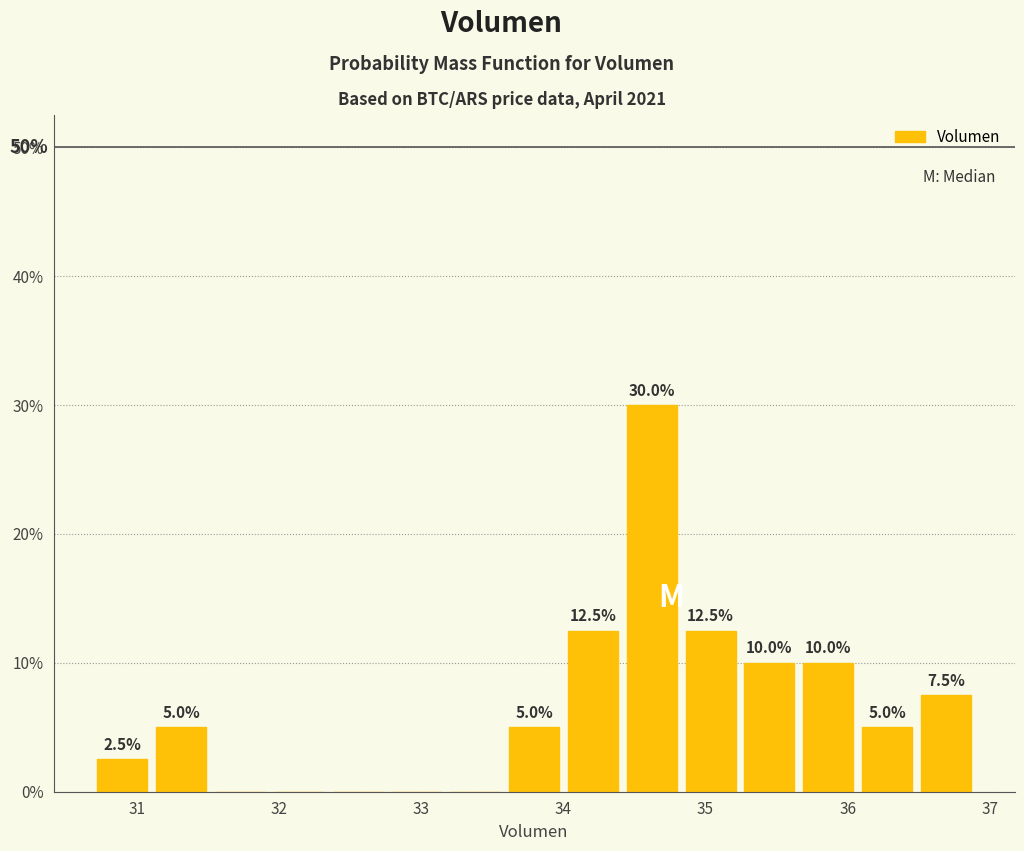

Over which range of the x-axis is the bar tallest?

34.4 to 34.8